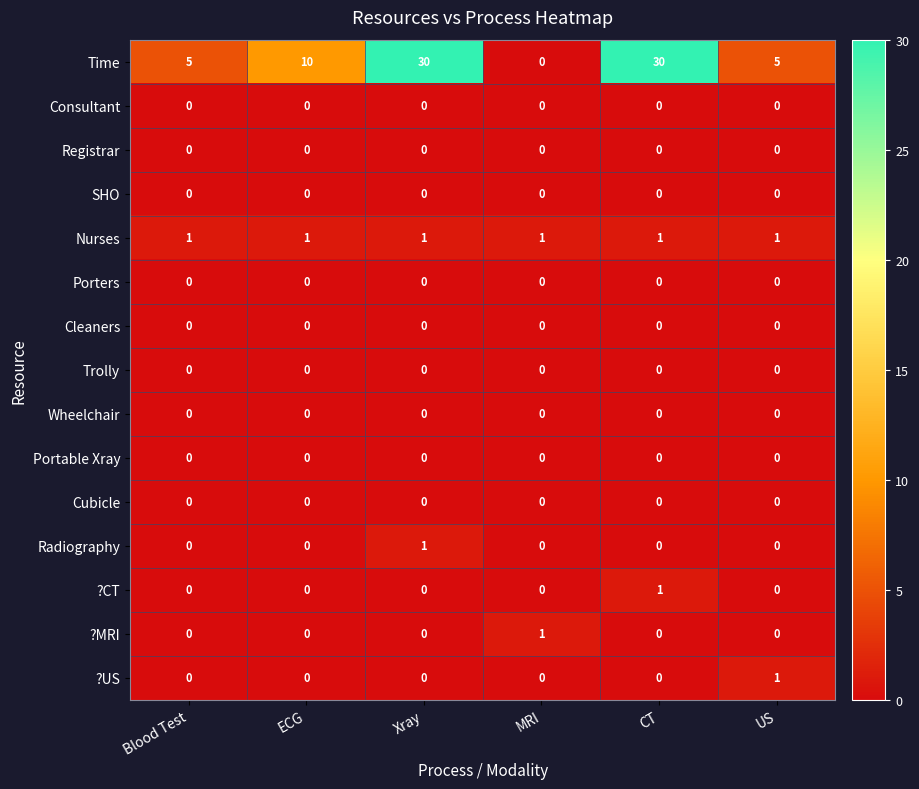

Which series has the largest total across all categories?

Time